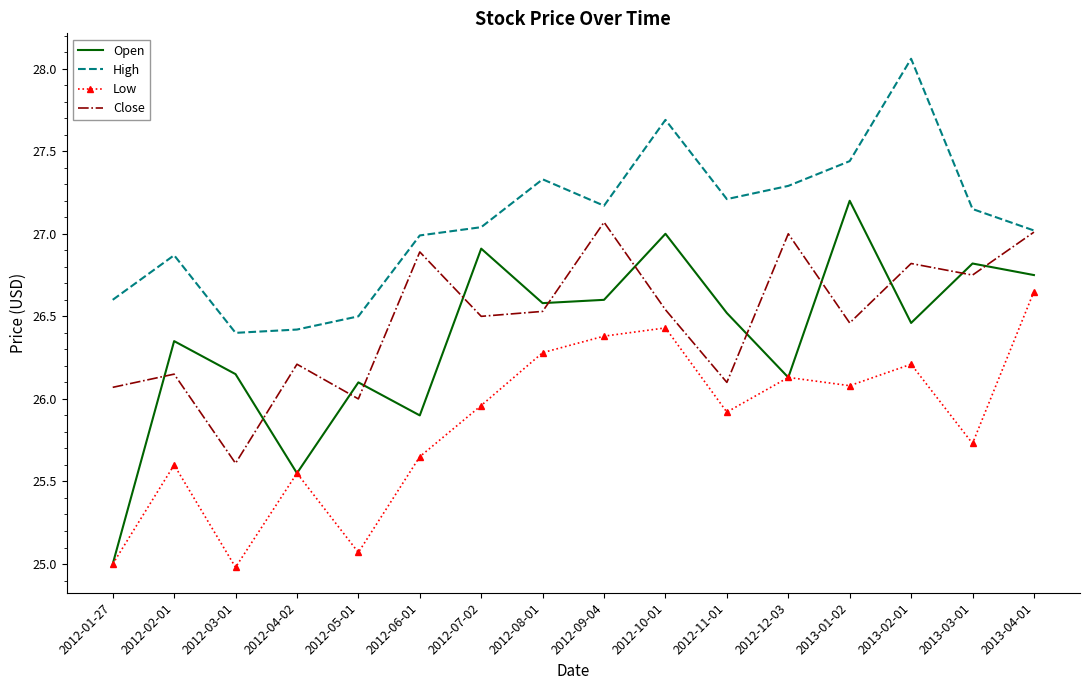

At which label does Close reach its minimum?

2012-03-01